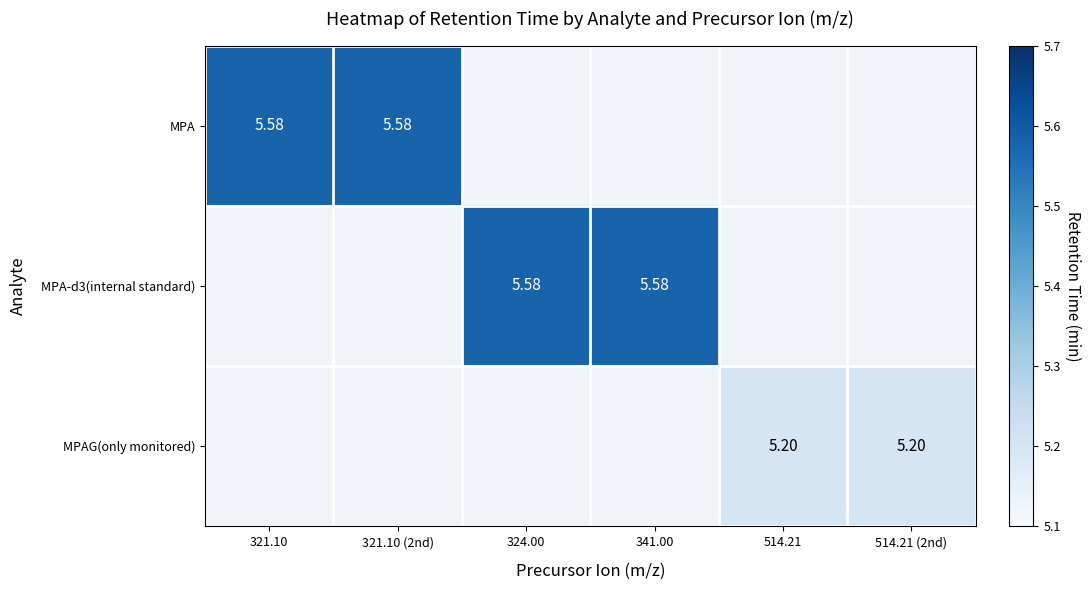

How many values in MPA are above zero?

2